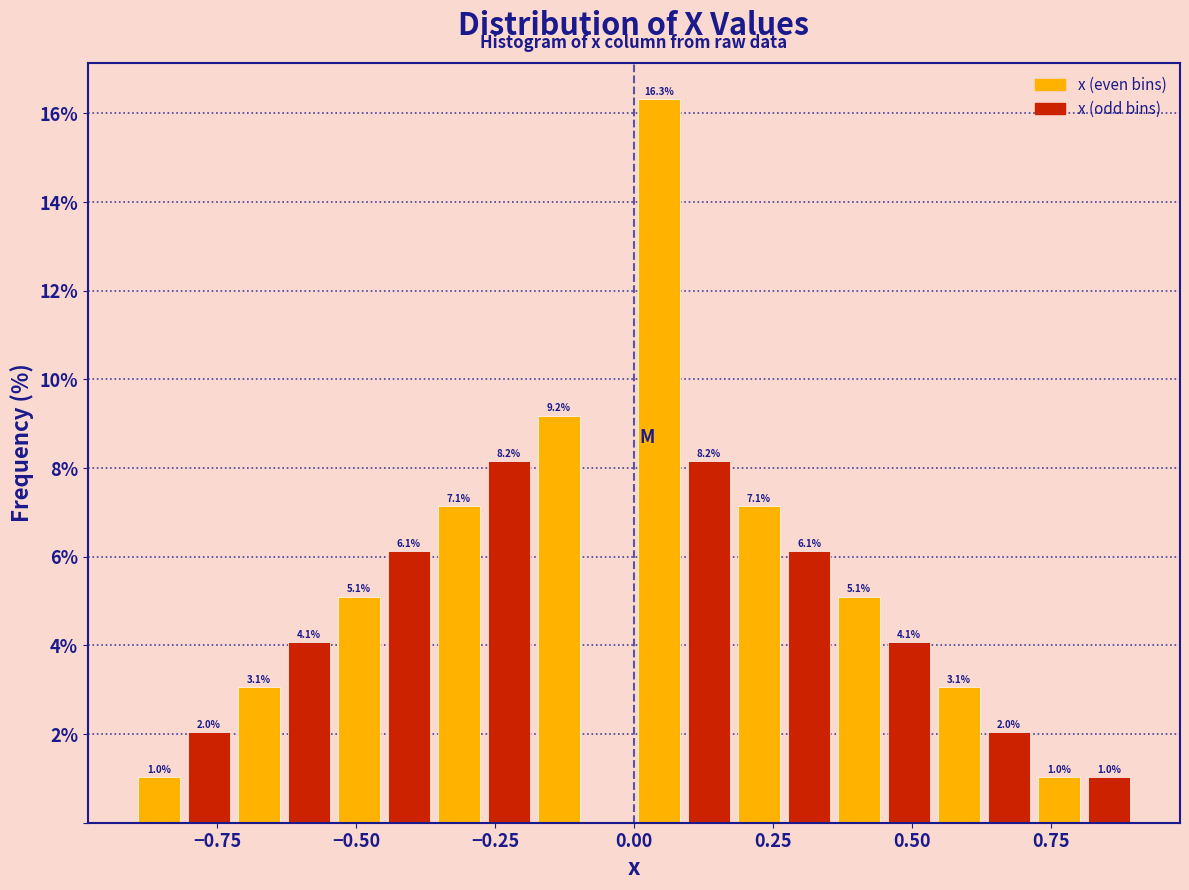

Read against the x-axis, roughly where is the centre of the tallest bar?

0.05